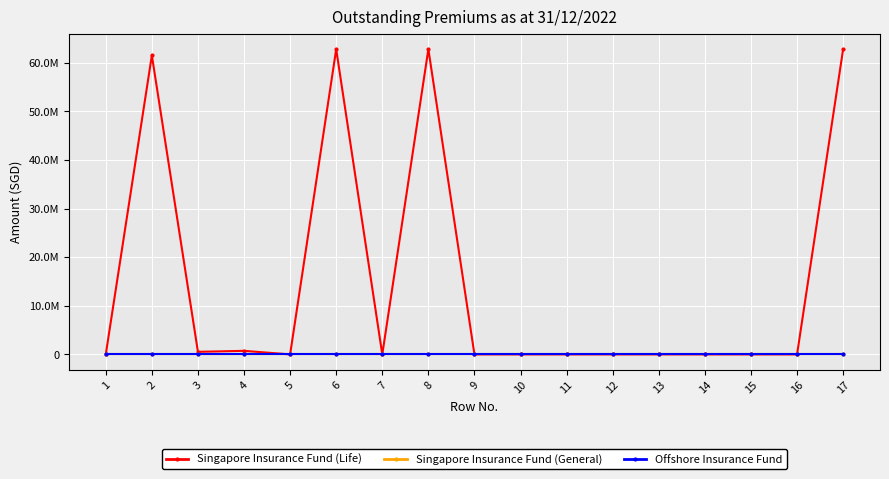

At how many categories does at least one series exceed 14414395?

4